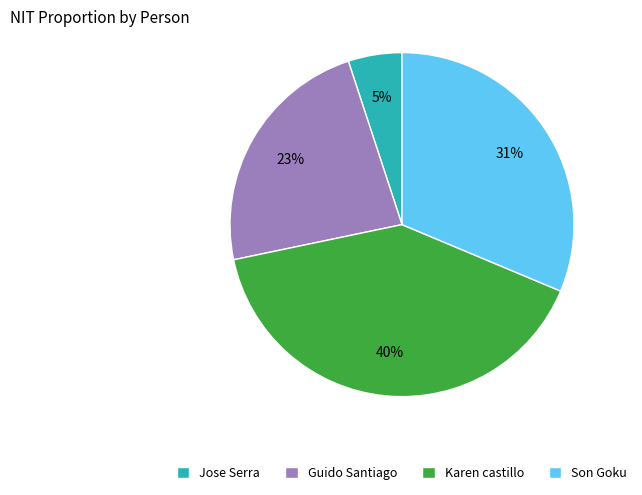

Which slice is the smallest?

Jose Serra